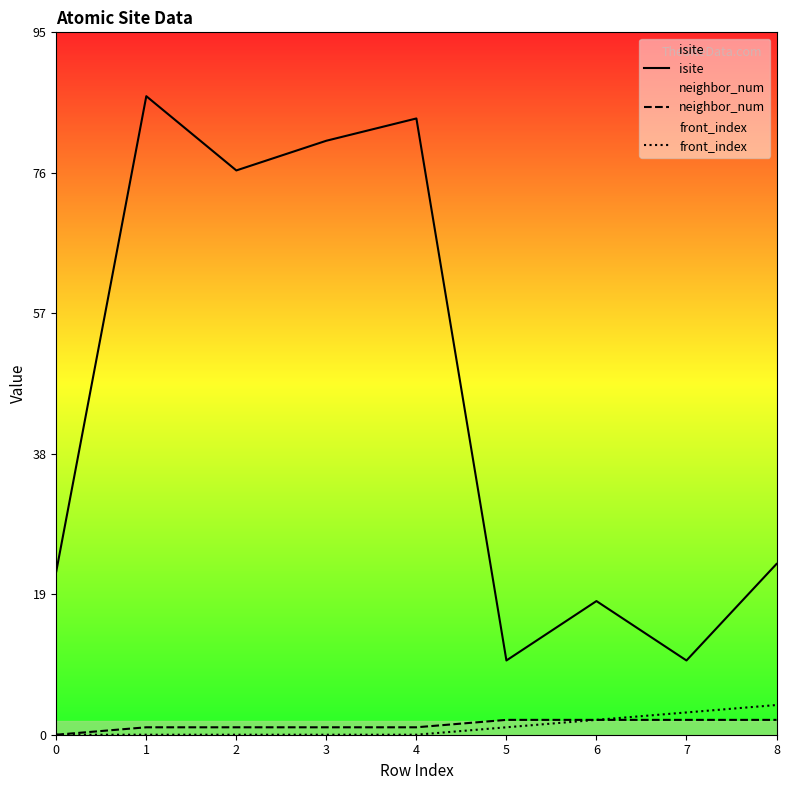

The value of isite at 4 is 83. True or false?

True